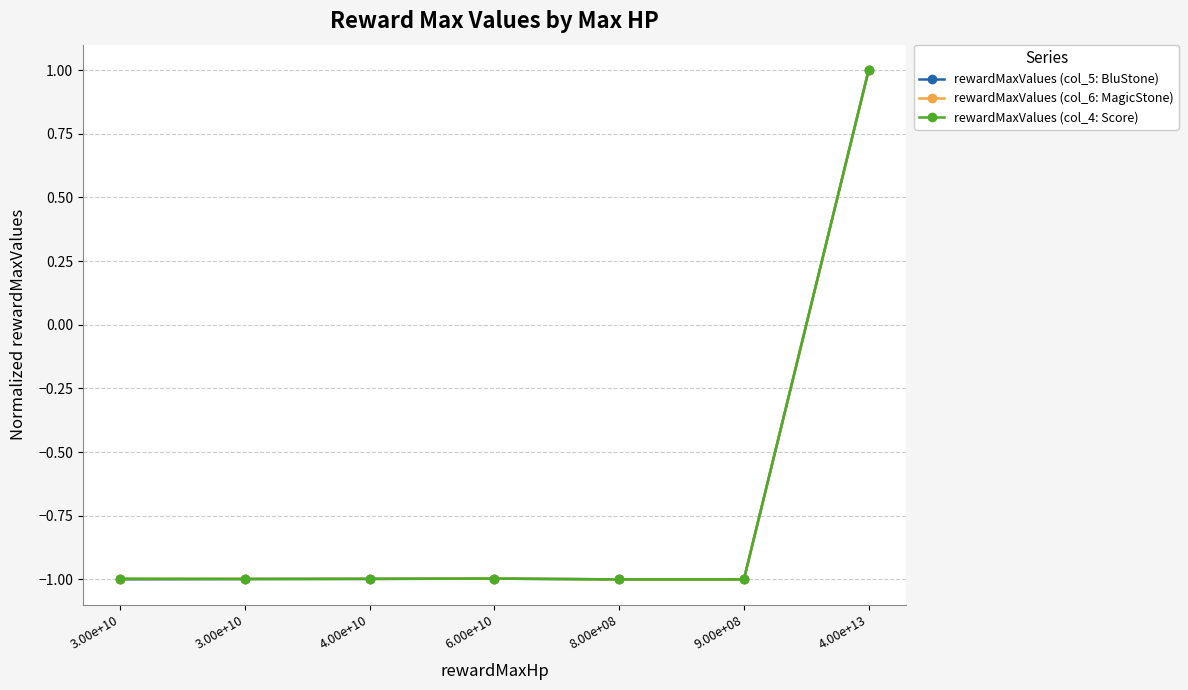

True or false: rewardMaxValues (col_4: Score) and rewardMaxValues (col_6: MagicStone) intersect in this chart.

True